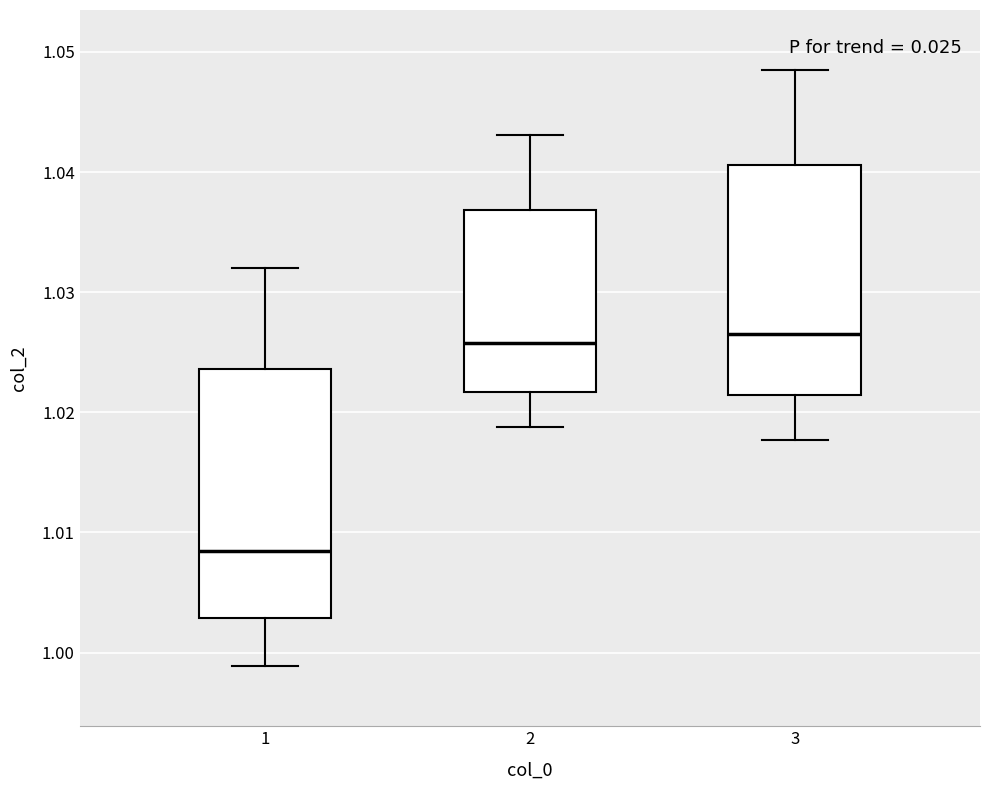

Reading left to right, transcribe this box plot: for each box, give where its median line is, the range the box spans, and where its two whiskers end, as read against the y-axis. The values are not printed on the chart, so give them approximately, as read against the axis.

1: median 1.008, box 1.003 to 1.024, whiskers 0.999 to 1.032
2: median 1.026, box 1.022 to 1.037, whiskers 1.019 to 1.043
3: median 1.027, box 1.021 to 1.041, whiskers 1.018 to 1.048